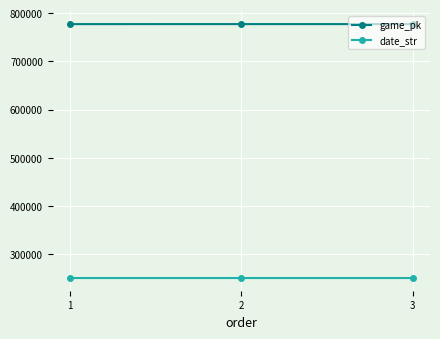

What is the difference between the highest and lowest values at 1?

526355